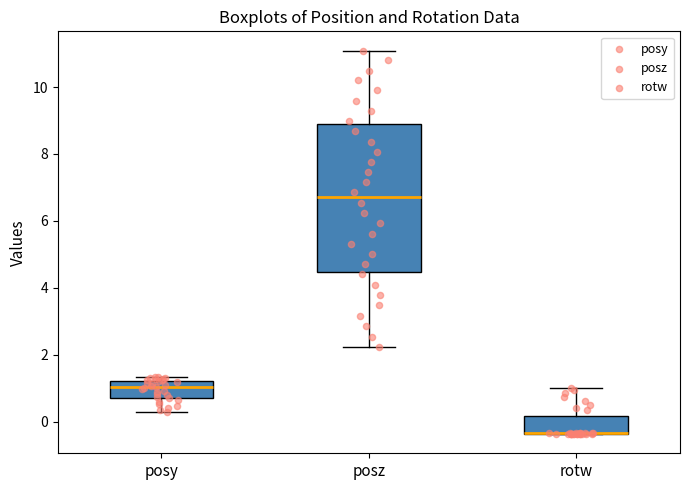

Reading left to right, read every box against the y-axis: the position of its median line, the range the box covers, and the ends of its whiskers. The values are not printed on the chart, so give them approximately, as read against the axis.

posy: median 1.0, box 0.8 to 1.2, whiskers 0.2 to 1.4
posz: median 6.8, box 4.4 to 9.0, whiskers 2.2 to 11.0
rotw: median -0.4 (drawn on the box's lower edge), box -0.4 to 0.2, whiskers -0.4 to 1.0